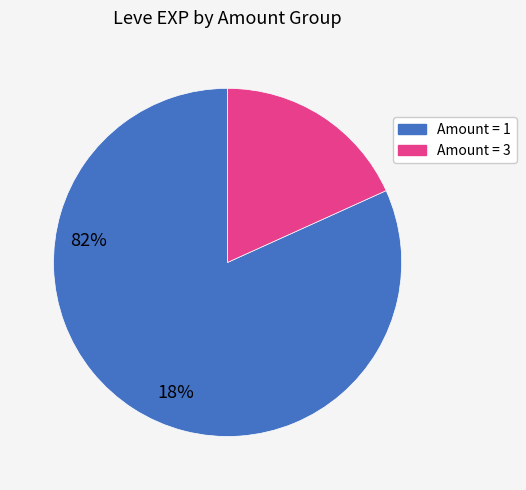

How many slices are in this pie chart?

2